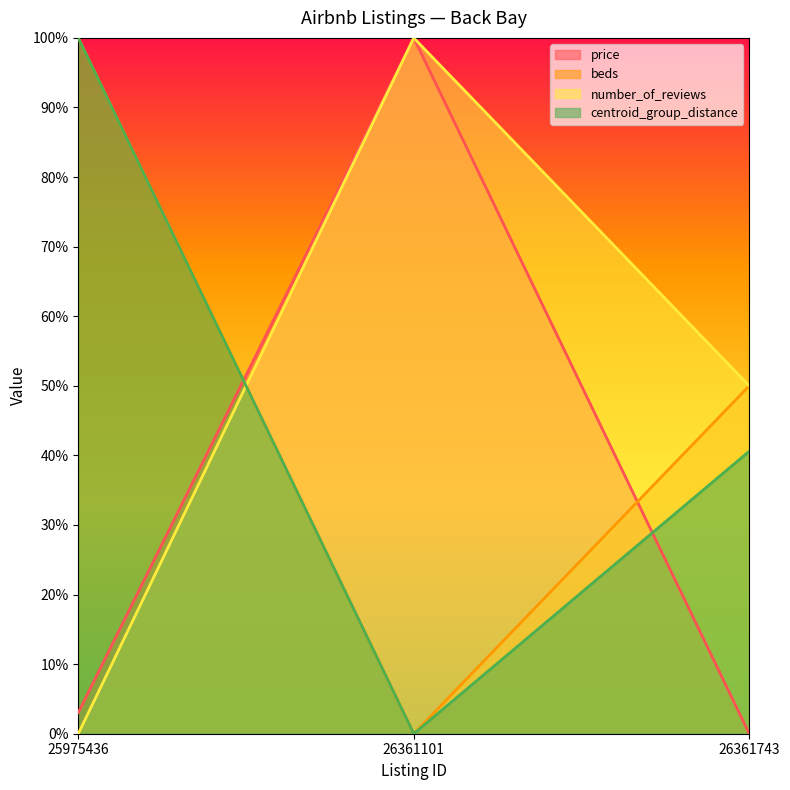

How many data points in price are above 0?

2